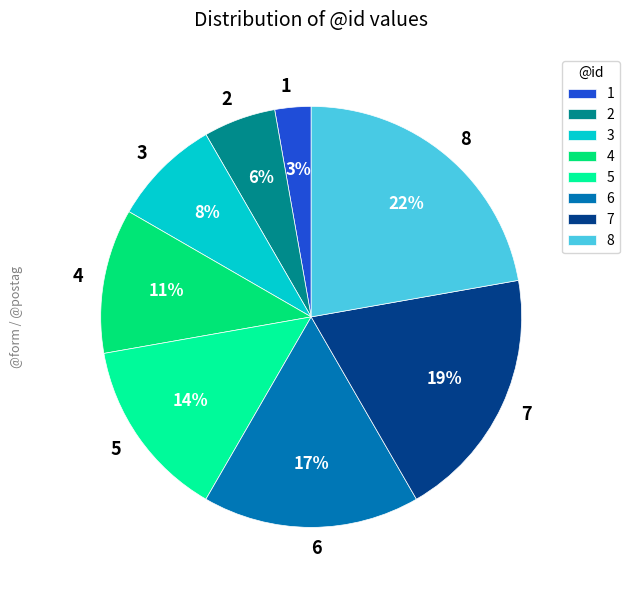

Which has a higher value, 4 or 7?

7